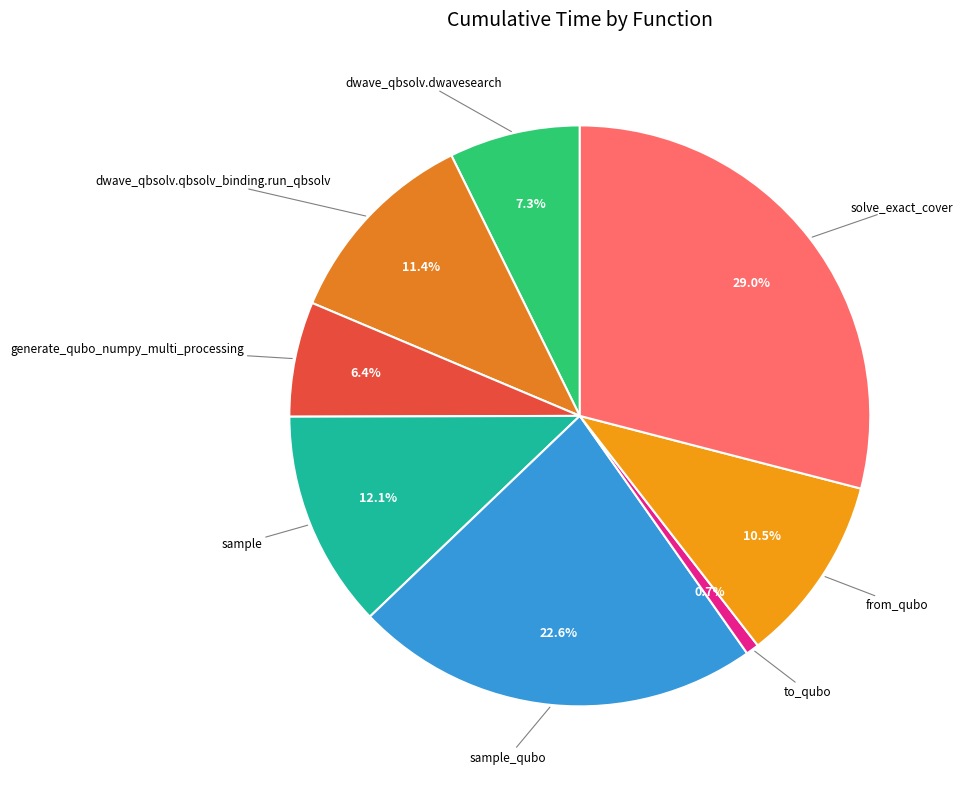

How many segments does this pie chart have?

8